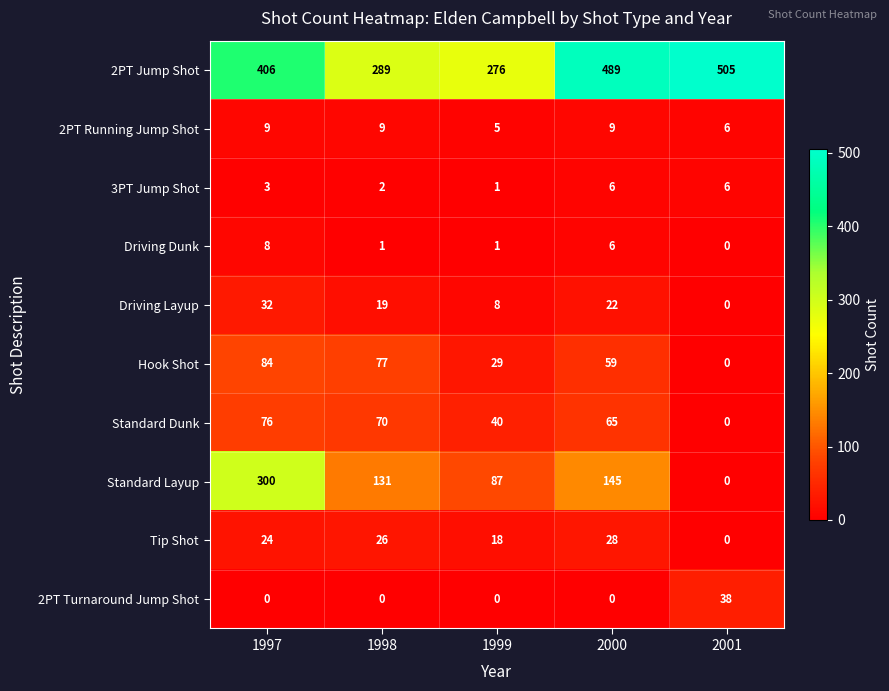

At which label does Tip Shot reach its minimum?

2001